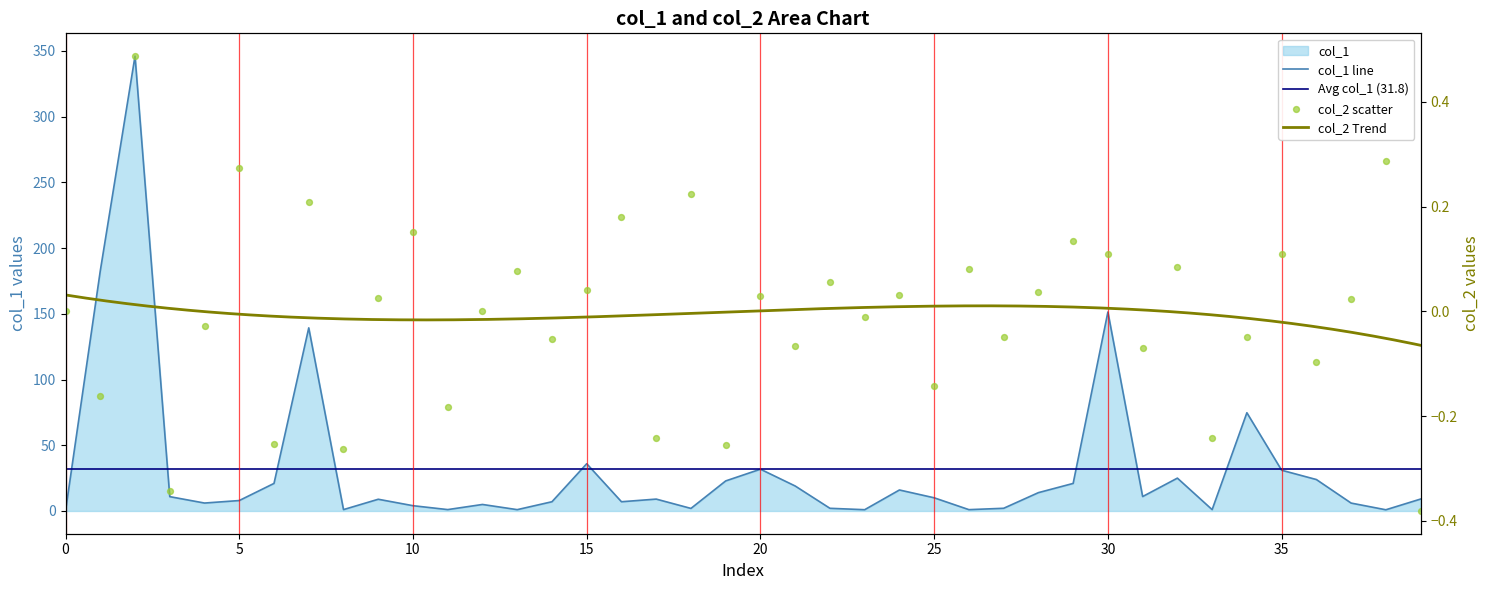

Which series reaches the maximum Y coordinate?

col_1